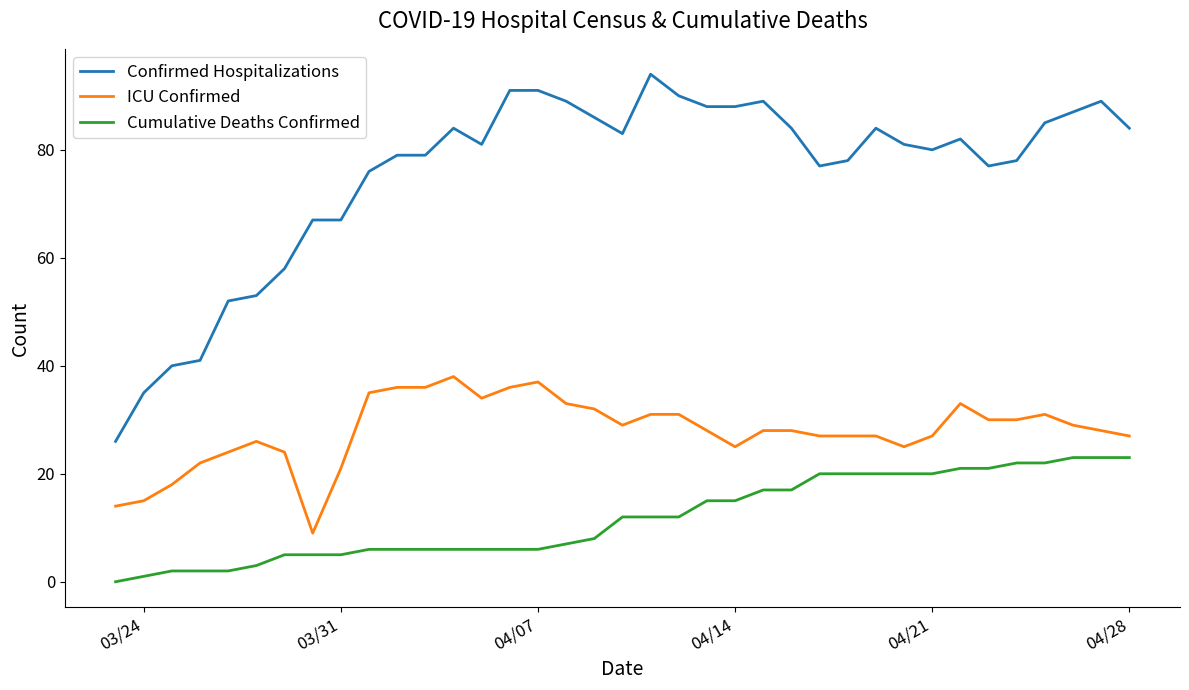

What is the maximum value shown in the chart?

94